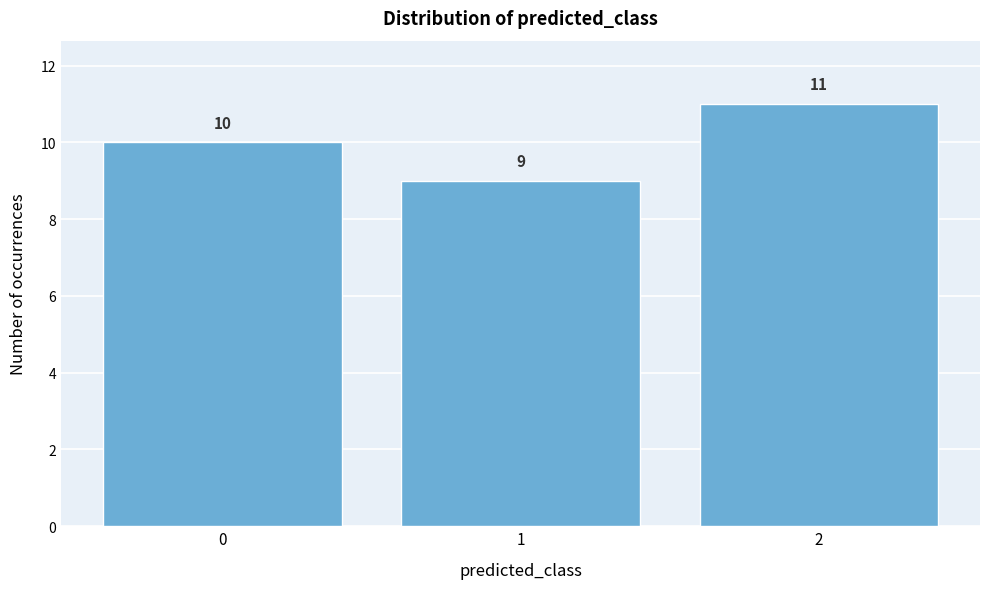

Reading left to right, list every bar in this chart as the range it spans on the x-axis followed by its height.

-0.5 to 0.5: 10
0.5 to 1.5: 9
1.5 to 2.5: 11